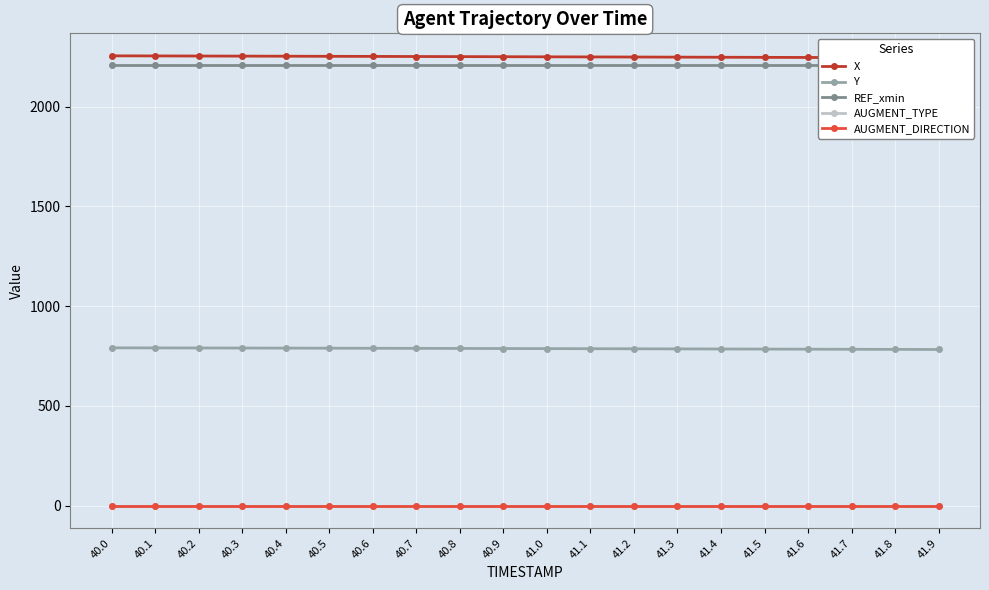

Reading left to right, extract all data points from this chart.

X: 2253.9	2253.4	2252.9	2252.4	2251.9	2251.4	2250.9	2250.4	2249.9	2249.4	2248.9	2248.4	2247.9	2247.3	2246.8	2246.2	2245.7	2245.1	2244.6	2244.0
Y: 791.1	790.8	790.5	790.1	789.7	789.3	788.9	788.5	788.1	787.7	787.2	786.8	786.3	785.8	785.4	784.9	784.4	783.9	783.4	782.9
REF_xmin: 2208.6	2208.6	2208.6	2208.6	2208.6	2208.6	2208.6	2208.6	2208.6	2208.6	2208.6	2208.6	2208.6	2208.6	2208.6	2208.6	2208.6	2208.6	2208.6	2208.6
AUGMENT_TYPE: 0.0	0.0	0.0	0.0	0.0	0.0	0.0	0.0	0.0	0.0	0.0	0.0	0.0	0.0	0.0	0.0	0.0	0.0	0.0	0.0
AUGMENT_DIRECTION: 1.0	1.0	1.0	1.0	1.0	1.0	1.0	1.0	1.0	1.0	1.0	1.0	1.0	1.0	1.0	1.0	1.0	1.0	1.0	1.0